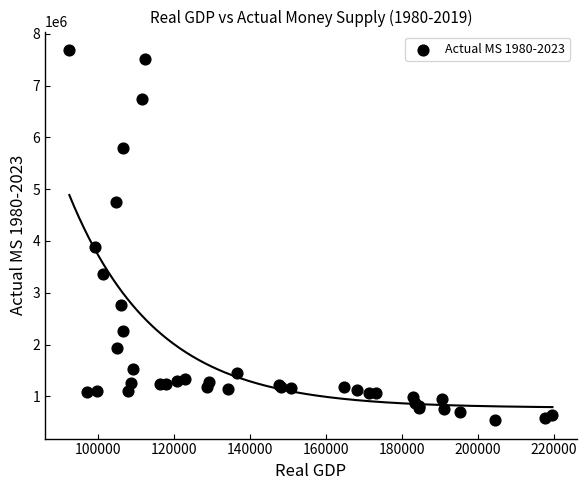

What Y value in the scatter plot is closest to 4114119?

3877984